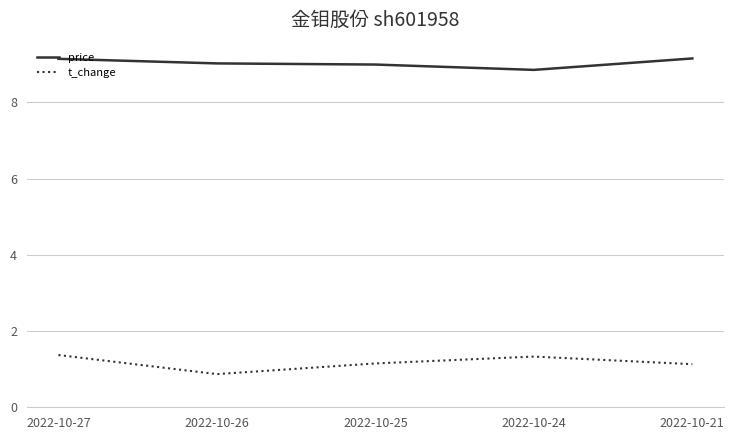

Does the chart display data point markers on the line(s)?

No